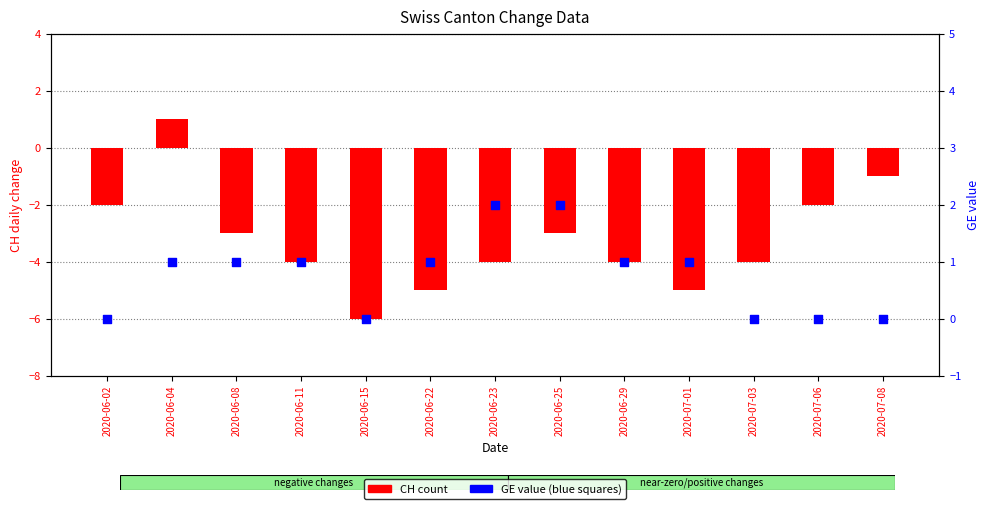

Which series reaches the minimum Y coordinate?

CH (count)